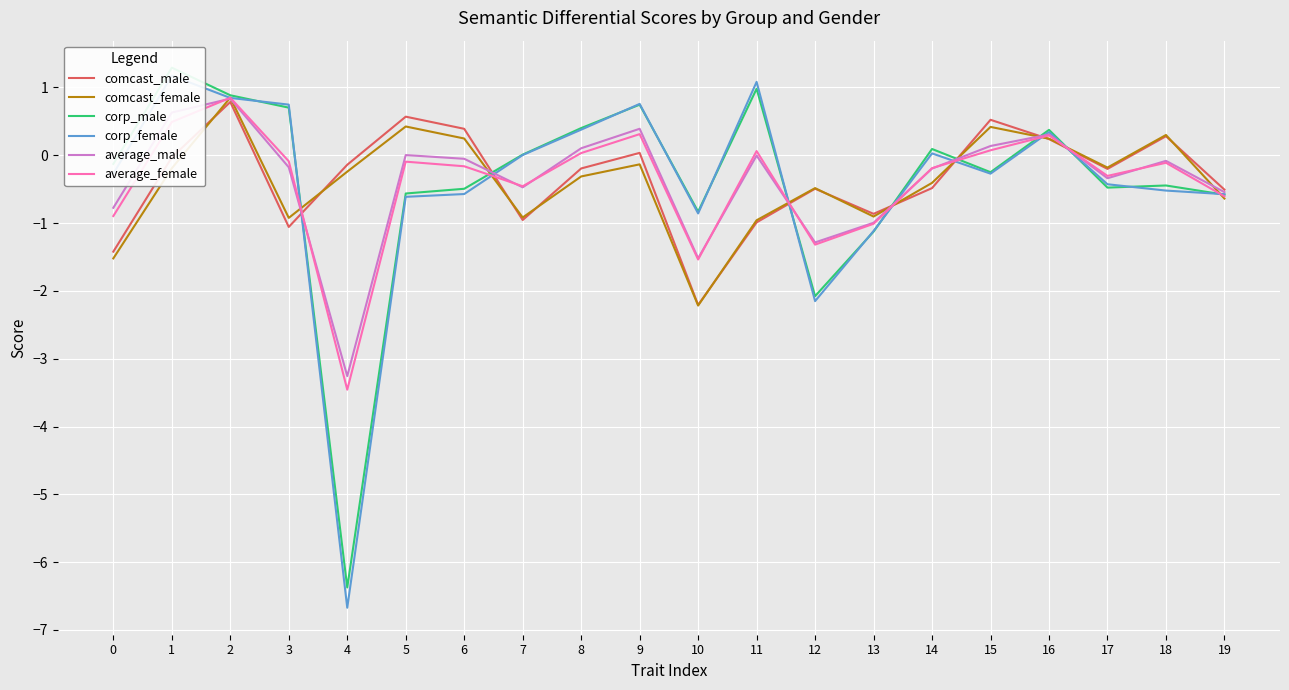

At how many categories does at least one series exceed -1?

20